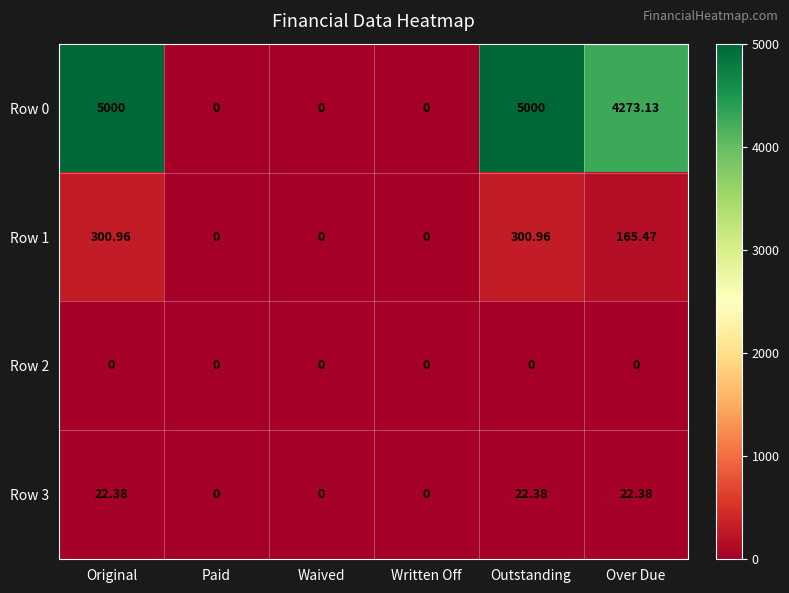

Is the value of Row 1 at Original greater than the value of Row 0 at Paid?

Yes